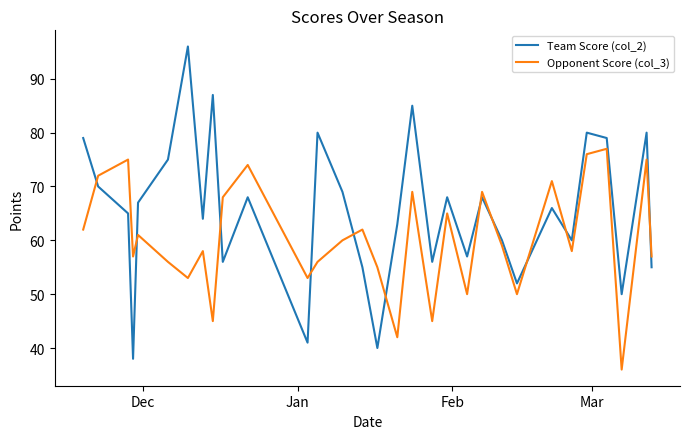

Which series ends up on top after the final intersection of Opponent Score (col_3) and Team Score (col_2)?

Opponent Score (col_3)